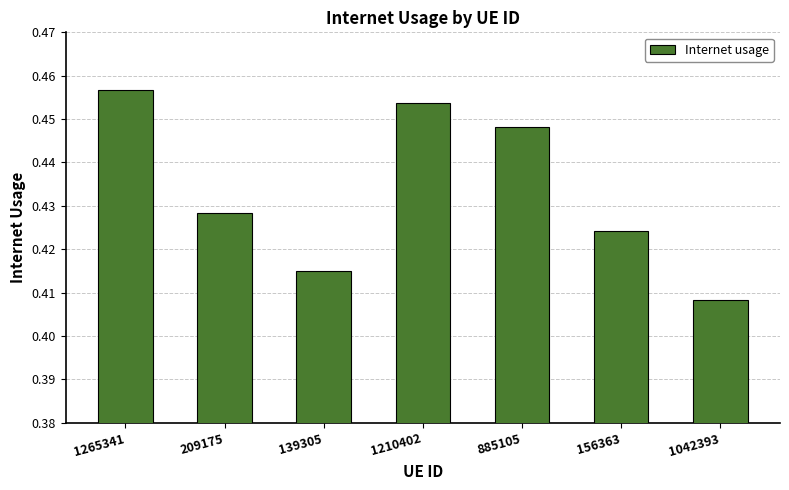

What is the label of the 6th bar from the right?

209175